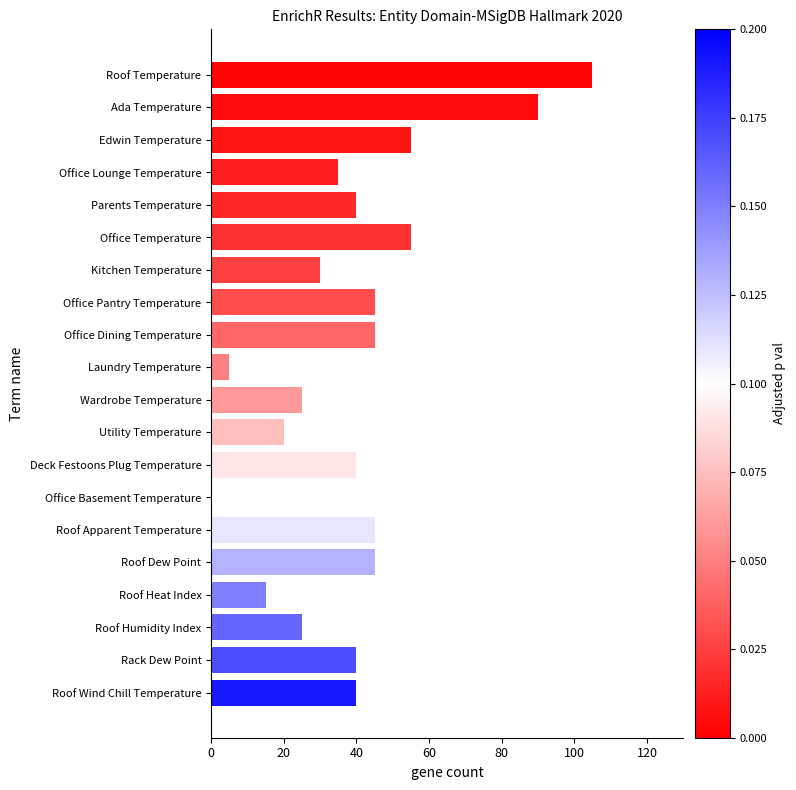

Reading top to bottom, extract all data points from this chart.

105	90	55	35	40	55	30	45	45	5	25	20	40	45	45	45	15	25	40	40